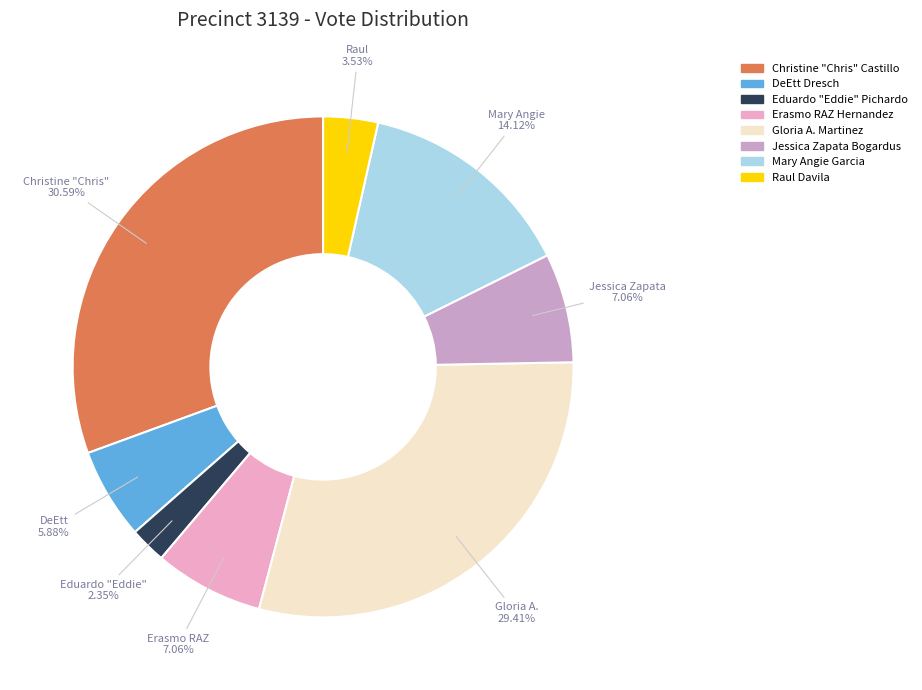

True or false: Christine "Chris" Castillo accounts for 31% of the total.

True